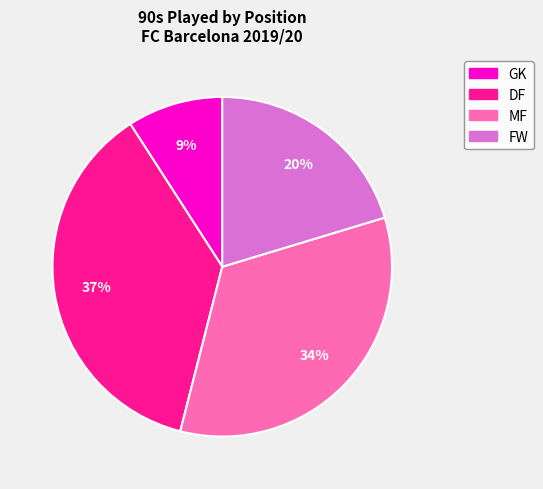

To the nearest percent, what is the difference between the DF and MF slice percentages?

3%